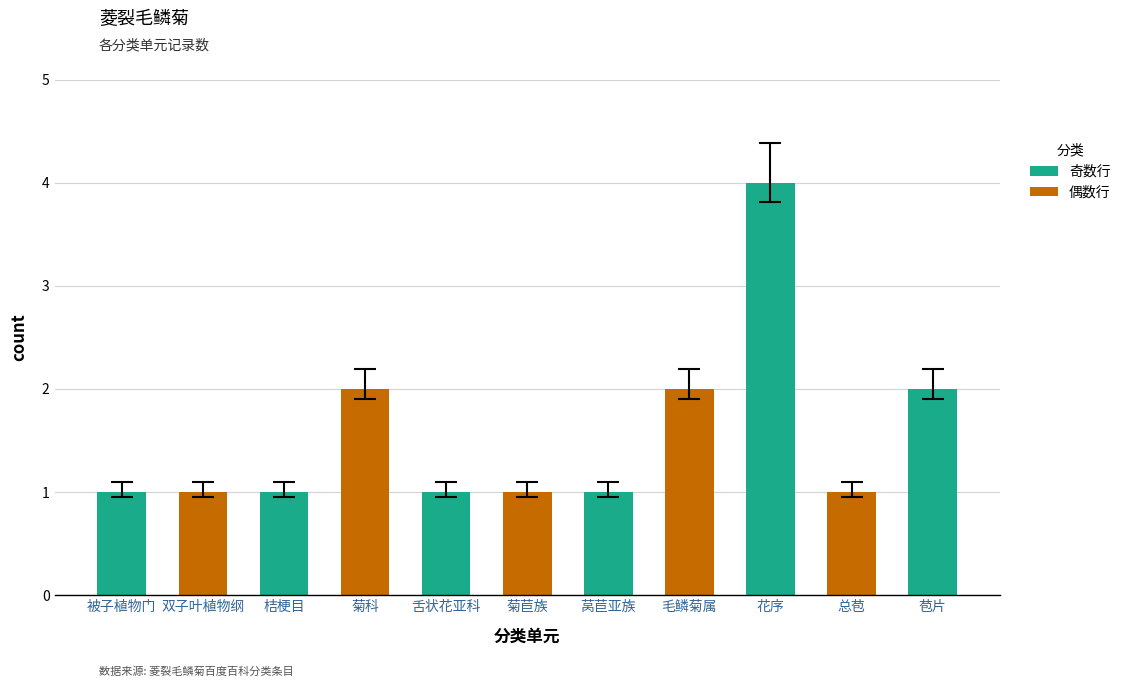

What is the label of the 4th bar from the right?

毛鳞菊属